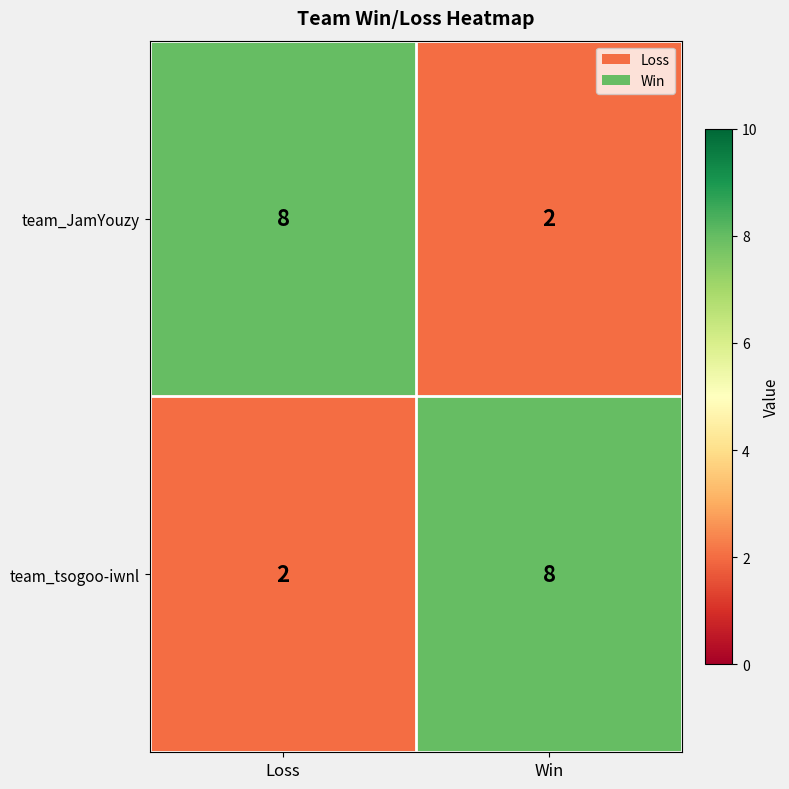

Rank the categories by team_JamYouzy value from highest to lowest.

Loss, Win